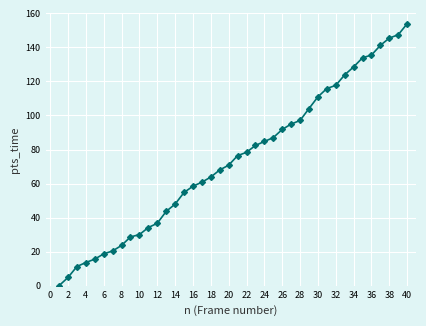

What is the difference between the maximum and minimum values?

153.9